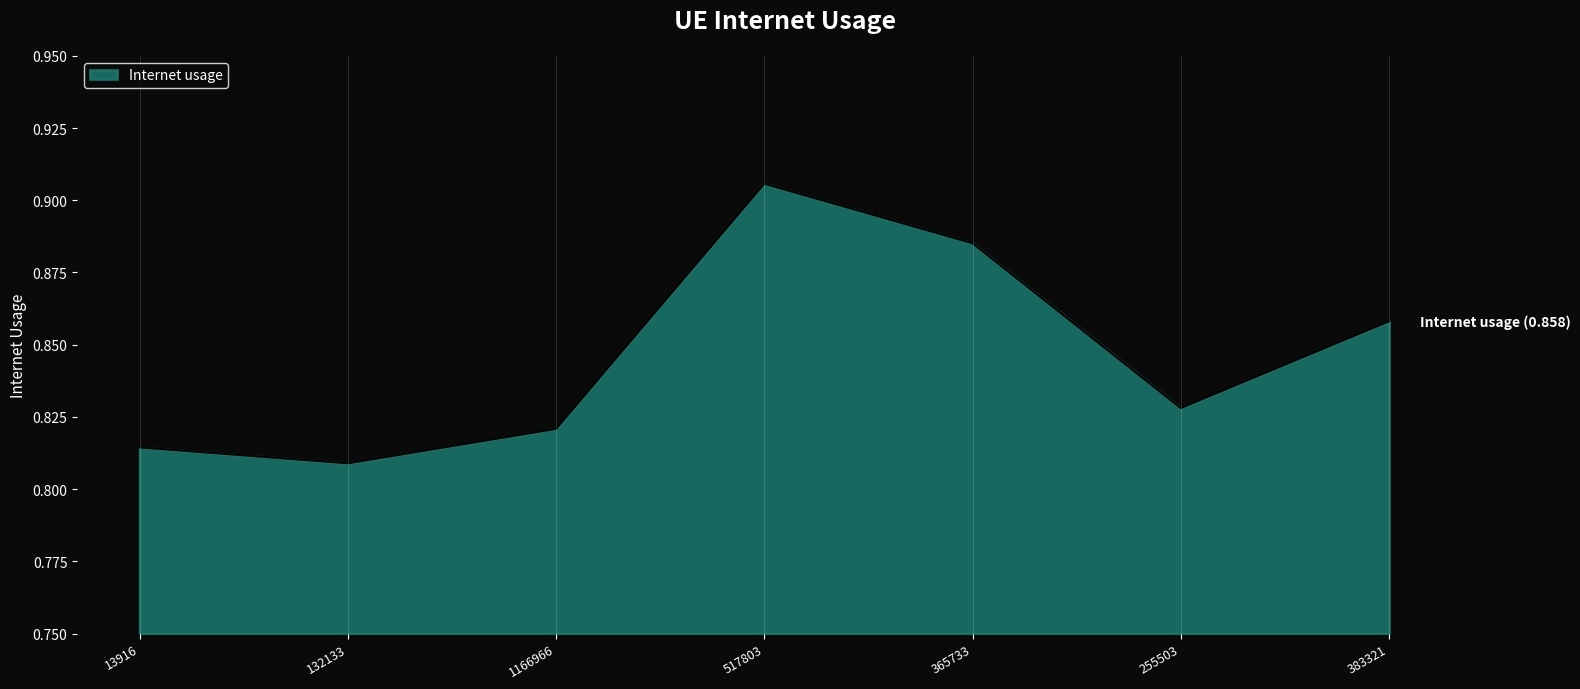

Rank the categories by value from lowest to highest.

132133, 13916, 1166966, 255503, 383321, 365733, 517803